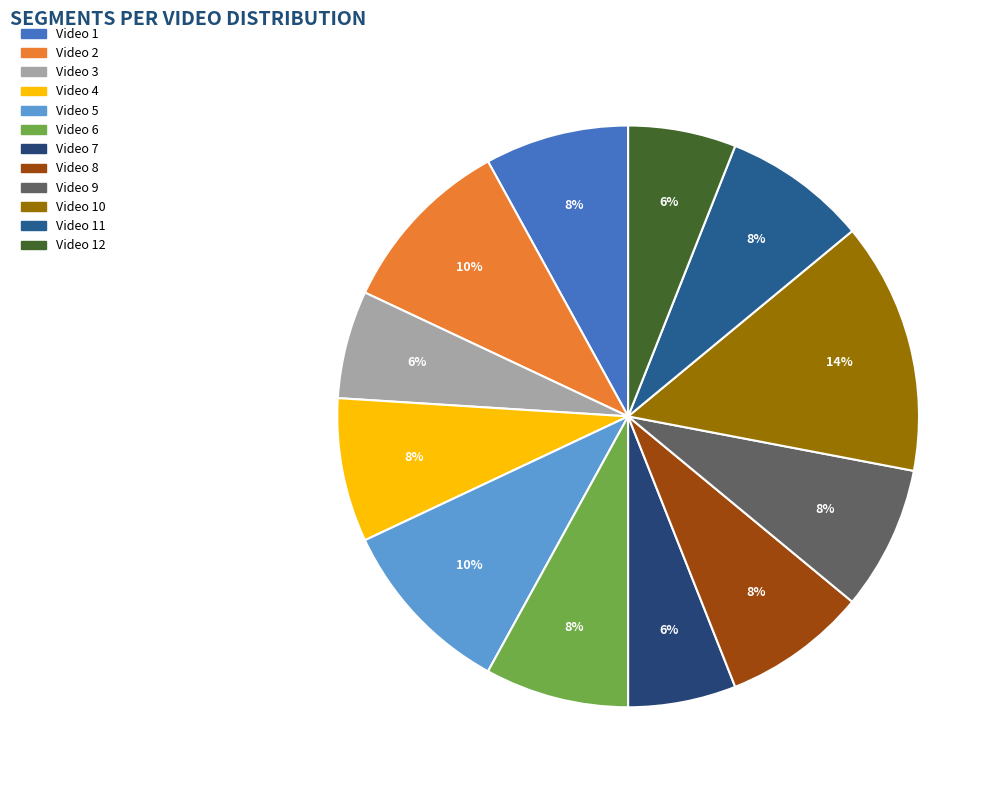

To the nearest percent, what is the average slice percentage?

8%